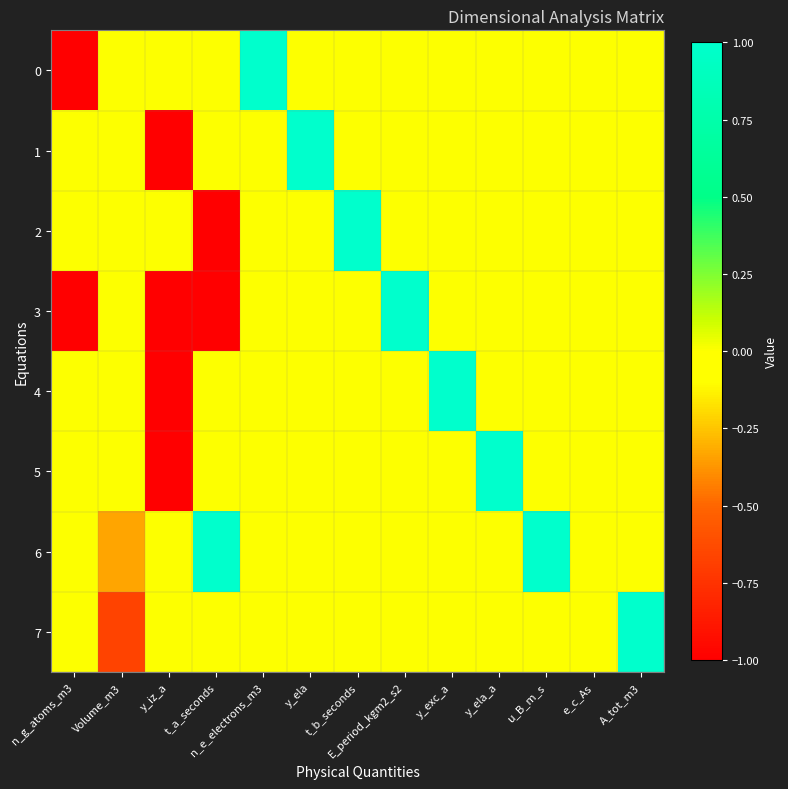

Reading right to left, extract all data points from this chart.

0: A_tot_m3=0.0	e_c_As=0.0	u_B_m_s=0.0	y_ela_a=0.0	y_exc_a=0.0	E_period_kgm2_s2=0.0	t_b_seconds=0.0	y_ela=0.0	n_e_electrons_m3=1.0	t_a_seconds=0.0	y_iz_a=0.0	Volume_m3=0.0	n_g_atoms_m3=-1.0
1: A_tot_m3=0.0	e_c_As=0.0	u_B_m_s=0.0	y_ela_a=0.0	y_exc_a=0.0	E_period_kgm2_s2=0.0	t_b_seconds=0.0	y_ela=1.0	n_e_electrons_m3=0.0	t_a_seconds=0.0	y_iz_a=-1.0	Volume_m3=0.0	n_g_atoms_m3=0.0
2: A_tot_m3=0.0	e_c_As=0.0	u_B_m_s=0.0	y_ela_a=0.0	y_exc_a=0.0	E_period_kgm2_s2=0.0	t_b_seconds=1.0	y_ela=0.0	n_e_electrons_m3=0.0	t_a_seconds=-1.0	y_iz_a=0.0	Volume_m3=0.0	n_g_atoms_m3=0.0
3: A_tot_m3=0.0	e_c_As=0.0	u_B_m_s=0.0	y_ela_a=0.0	y_exc_a=0.0	E_period_kgm2_s2=1.0	t_b_seconds=0.0	y_ela=0.0	n_e_electrons_m3=0.0	t_a_seconds=-1.0	y_iz_a=-1.0	Volume_m3=0.0	n_g_atoms_m3=-1.0
4: A_tot_m3=0.0	e_c_As=0.0	u_B_m_s=0.0	y_ela_a=0.0	y_exc_a=1.0	E_period_kgm2_s2=0.0	t_b_seconds=0.0	y_ela=0.0	n_e_electrons_m3=0.0	t_a_seconds=0.0	y_iz_a=-1.0	Volume_m3=0.0	n_g_atoms_m3=0.0
5: A_tot_m3=0.0	e_c_As=0.0	u_B_m_s=0.0	y_ela_a=1.0	y_exc_a=0.0	E_period_kgm2_s2=0.0	t_b_seconds=0.0	y_ela=0.0	n_e_electrons_m3=0.0	t_a_seconds=0.0	y_iz_a=-1.0	Volume_m3=0.0	n_g_atoms_m3=0.0
6: A_tot_m3=0.0	e_c_As=0.0	u_B_m_s=1.0	y_ela_a=0.0	y_exc_a=0.0	E_period_kgm2_s2=0.0	t_b_seconds=0.0	y_ela=0.0	n_e_electrons_m3=0.0	t_a_seconds=1.0	y_iz_a=0.0	Volume_m3=-0.3	n_g_atoms_m3=0.0
7: A_tot_m3=1.0	e_c_As=0.0	u_B_m_s=0.0	y_ela_a=0.0	y_exc_a=0.0	E_period_kgm2_s2=0.0	t_b_seconds=0.0	y_ela=0.0	n_e_electrons_m3=0.0	t_a_seconds=0.0	y_iz_a=0.0	Volume_m3=-0.7	n_g_atoms_m3=0.0